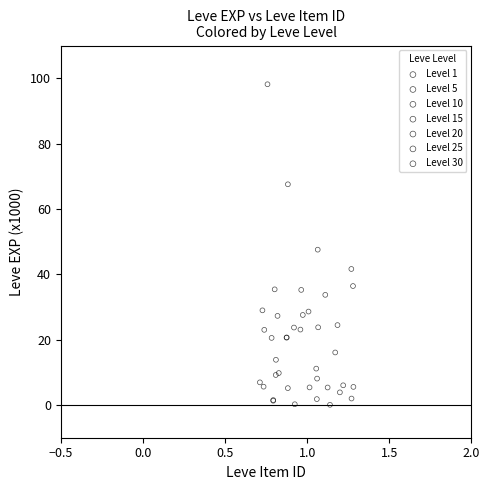

Which series reaches the maximum Y coordinate?

Level 30